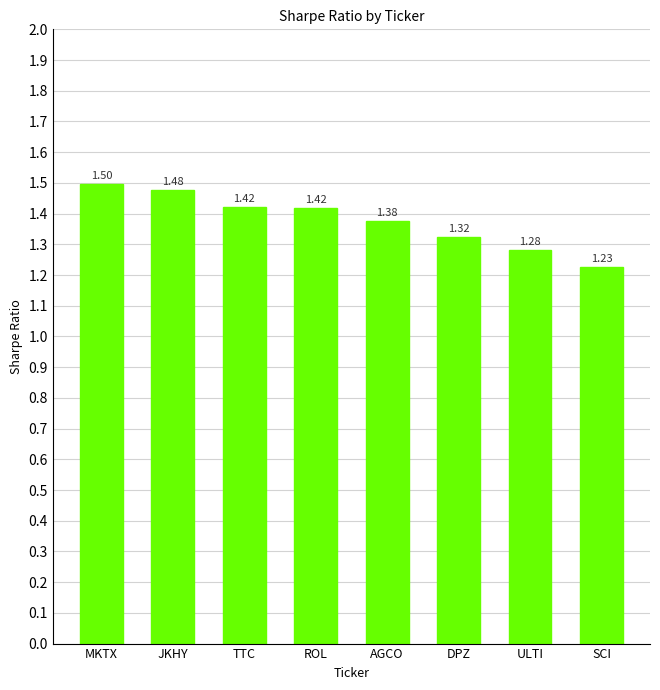

What is the maximum value shown in the chart?

1.5